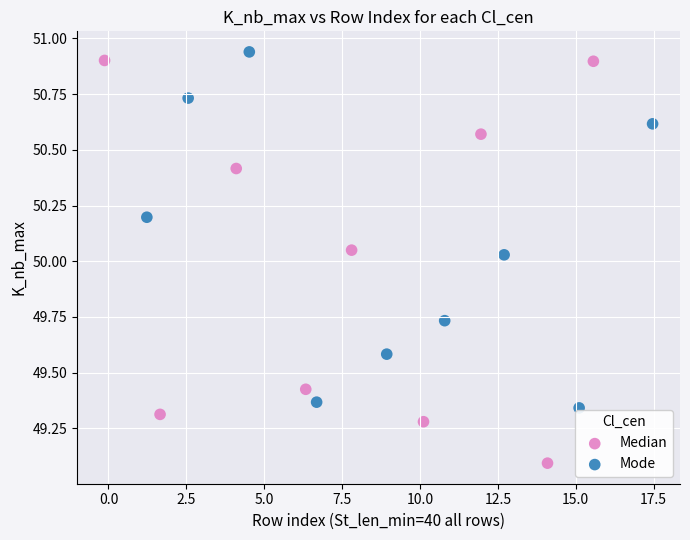

What are all the series names shown in the legend?

Median, Mode